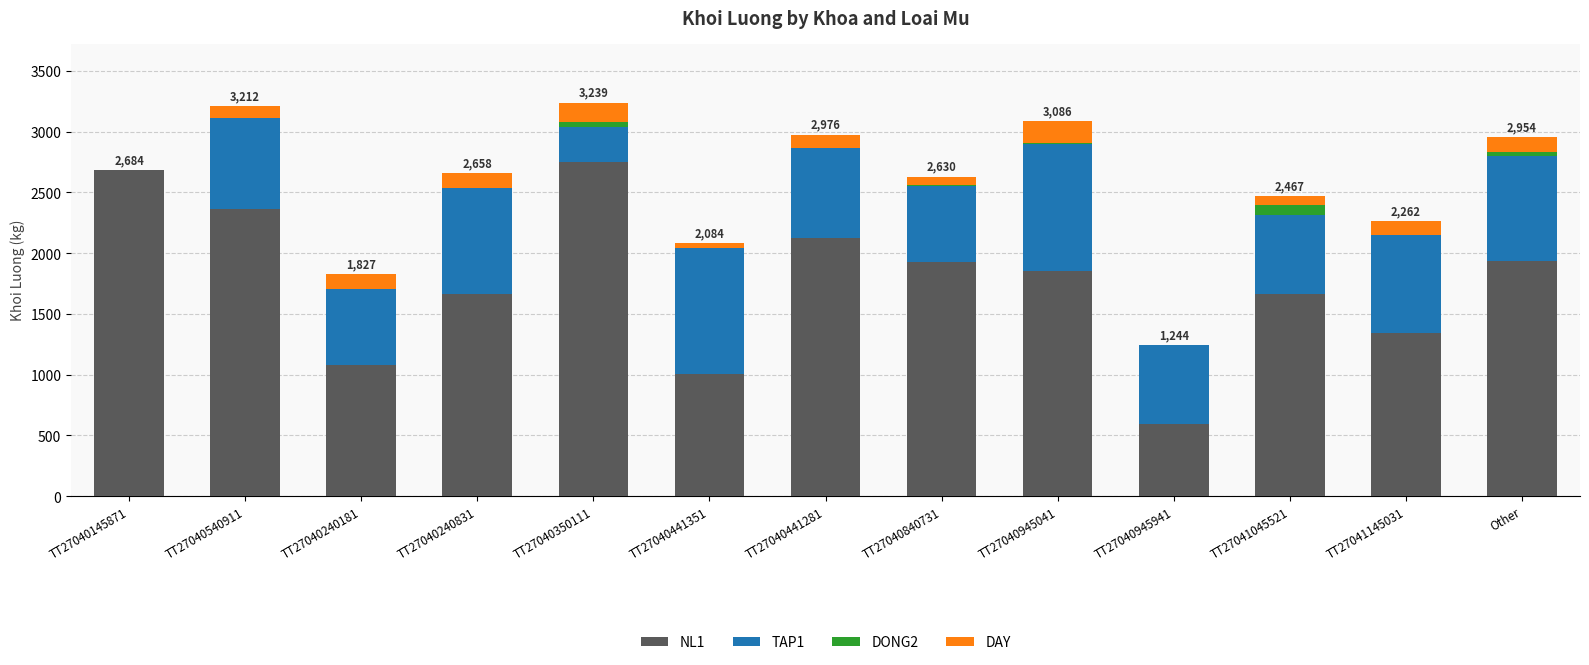

Is it true that NL1 equals 1084 at TT27040240181?

True